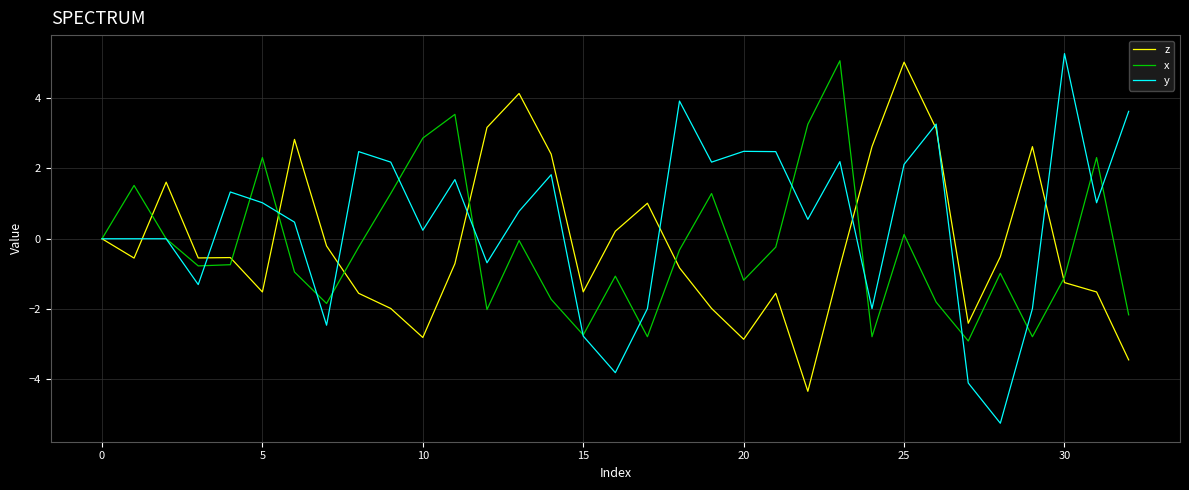

What is the highest value of the z series?

5.0